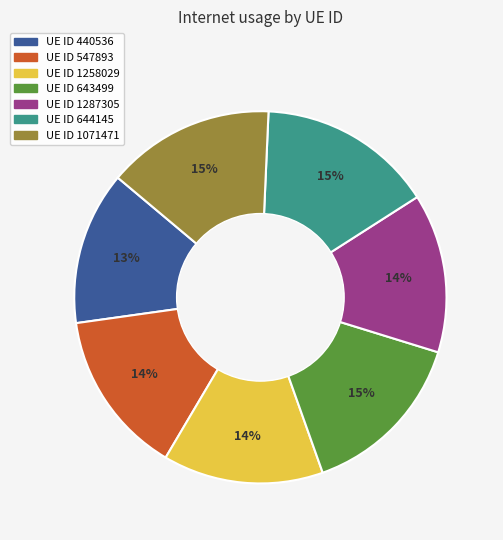

Does any single category account for the majority?

No